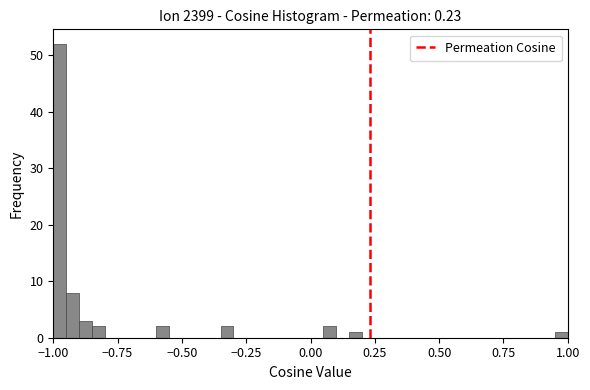

Around what value on the x-axis is the tallest bar? Give the approximate position of its centre, as read against the axis.

-0.95